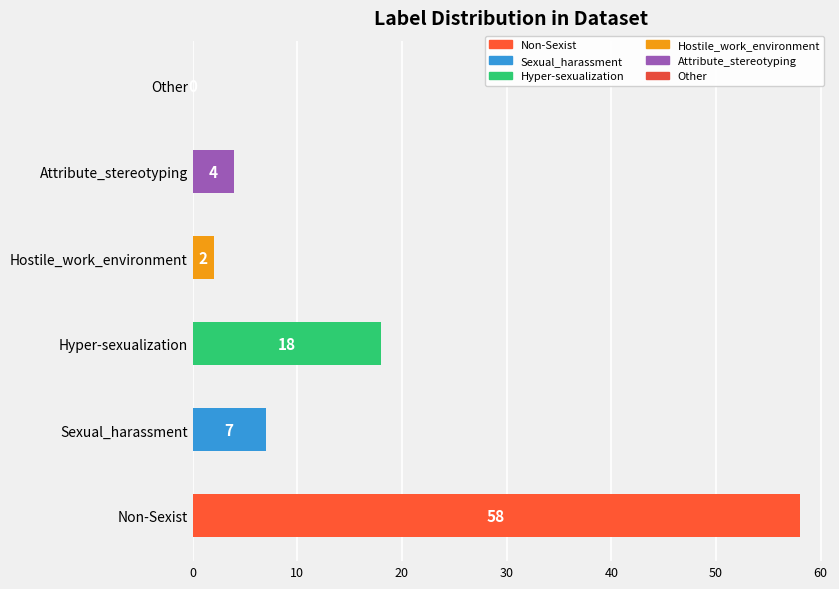

What is the difference between the values at Sexual_harassment and Non-Sexist?

51